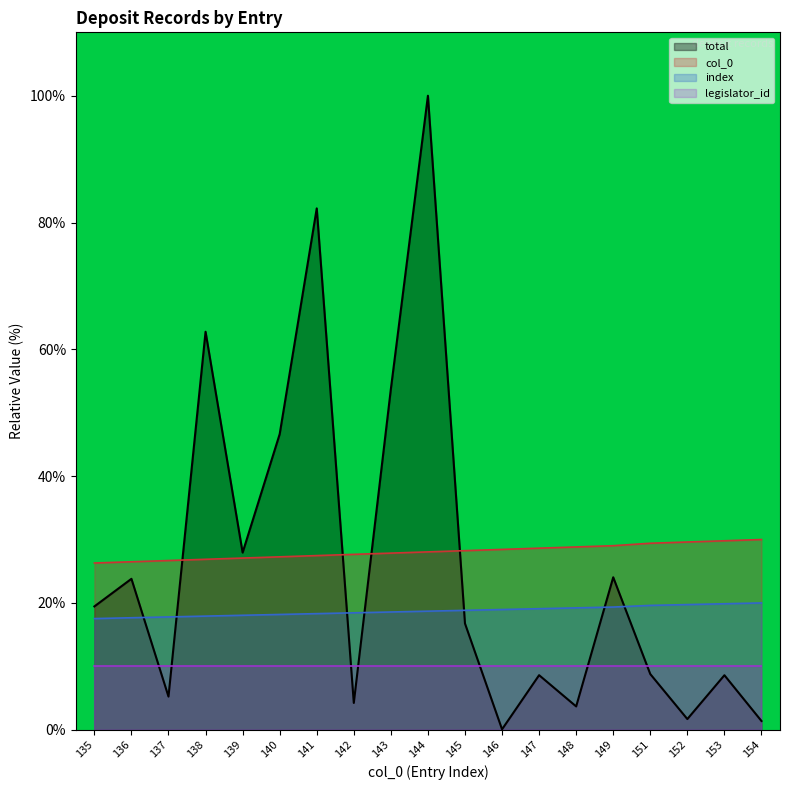

What is the greatest value displayed?

100.0